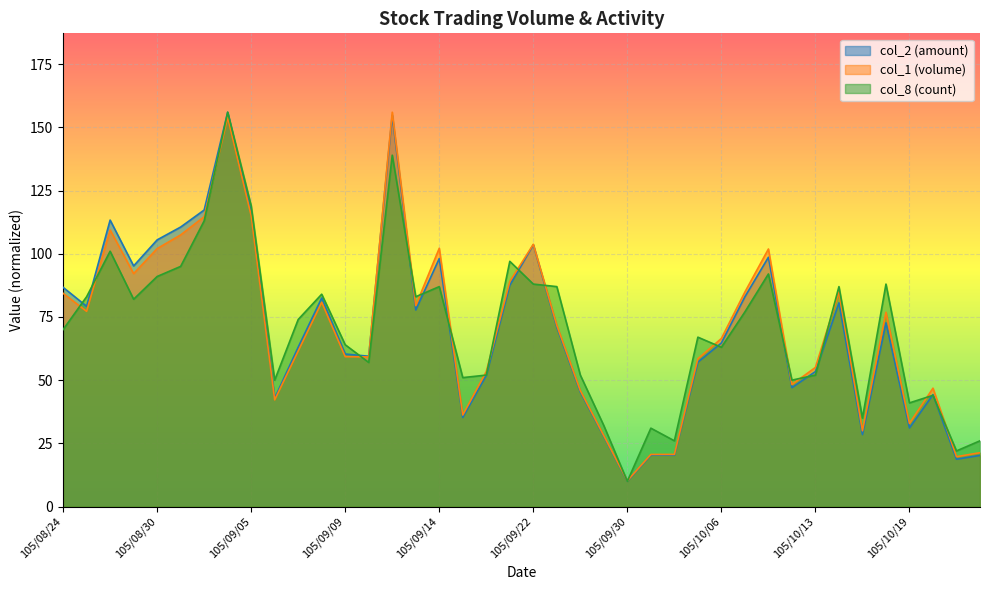

At which label does col_2 reach its peak?

105/09/02